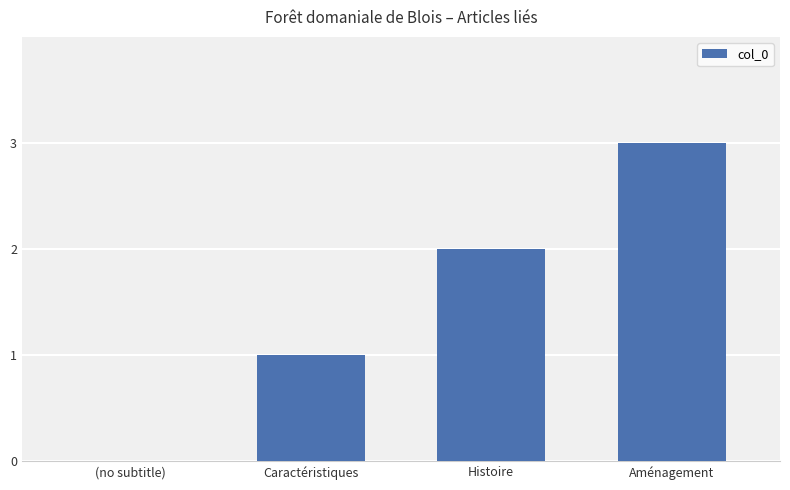

Are the bars horizontal?

No